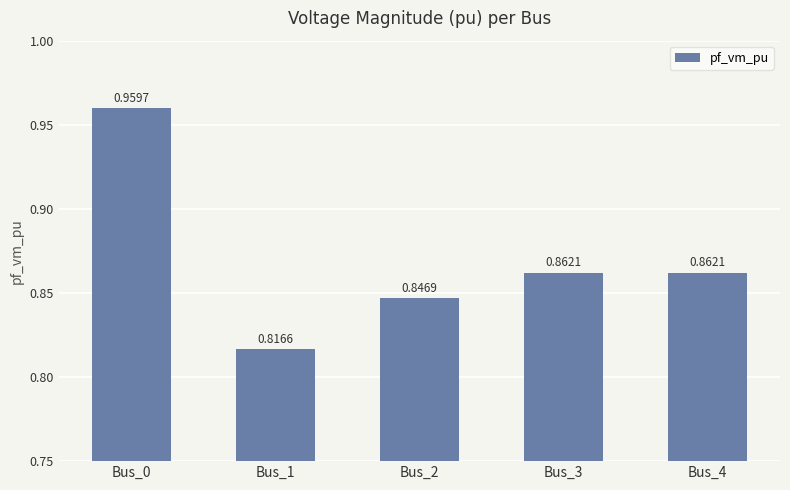

Which has a higher value, Bus_3 or Bus_2?

Bus_3